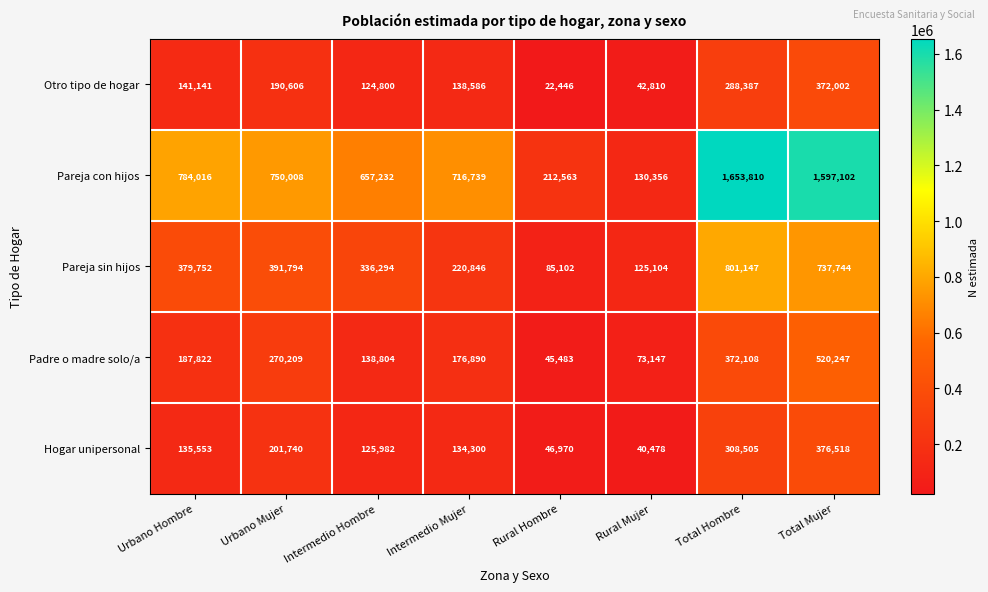

At which label does Pareja sin hijos reach its peak?

Total Hombre